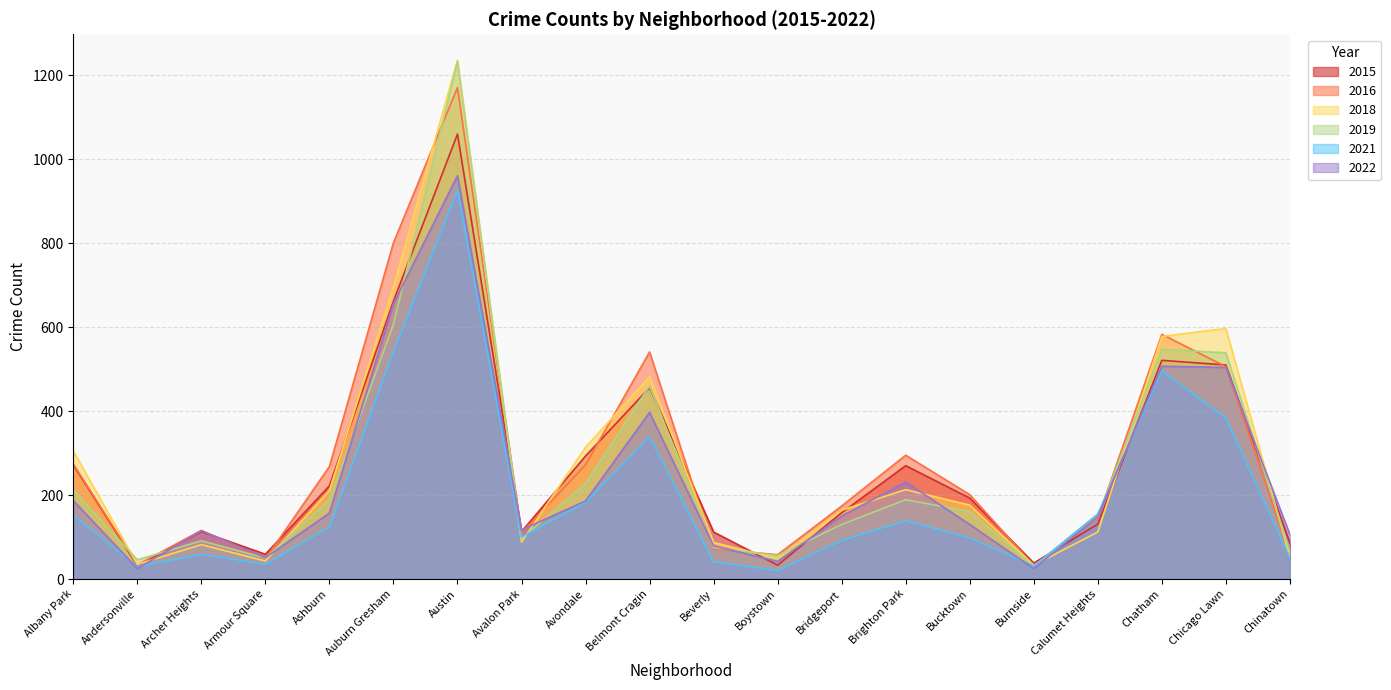

What is the minimum value shown in the chart?

20